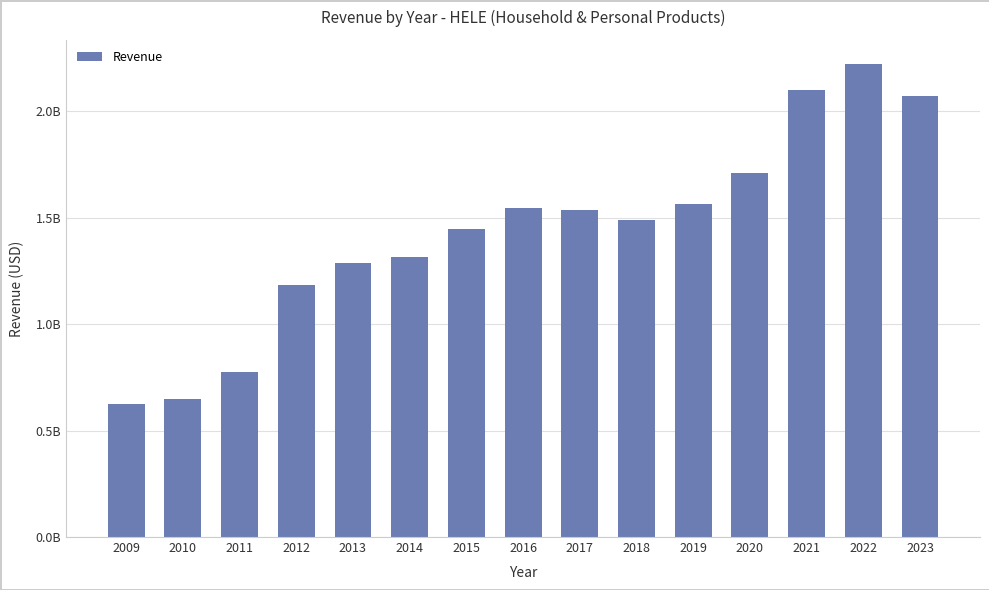

Does the chart contain any negative values?

No